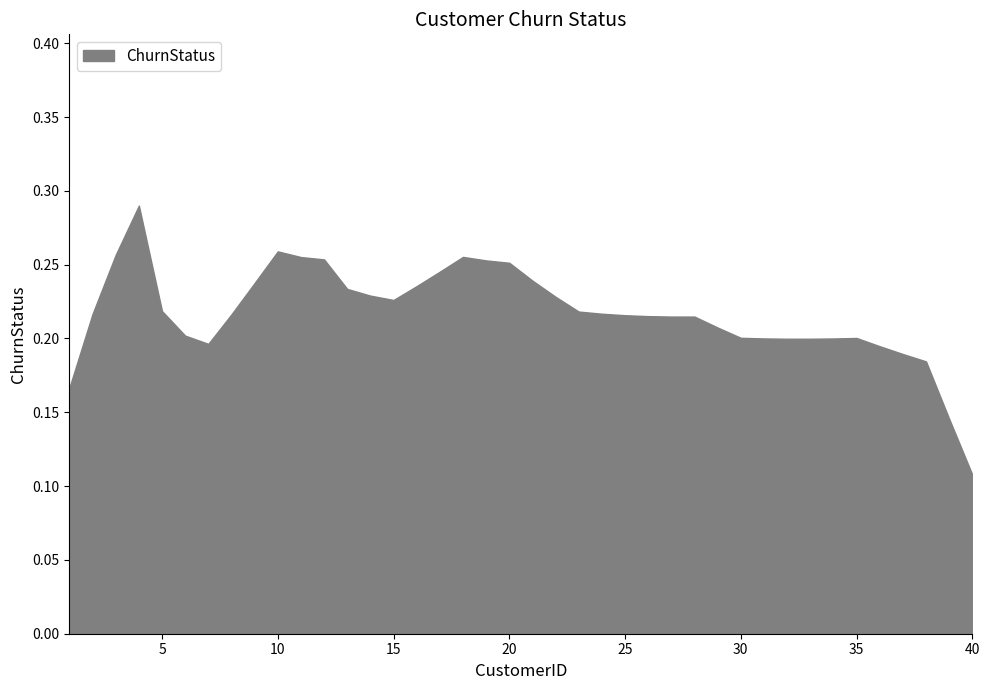

Where is the data nearest to the value 0?

40